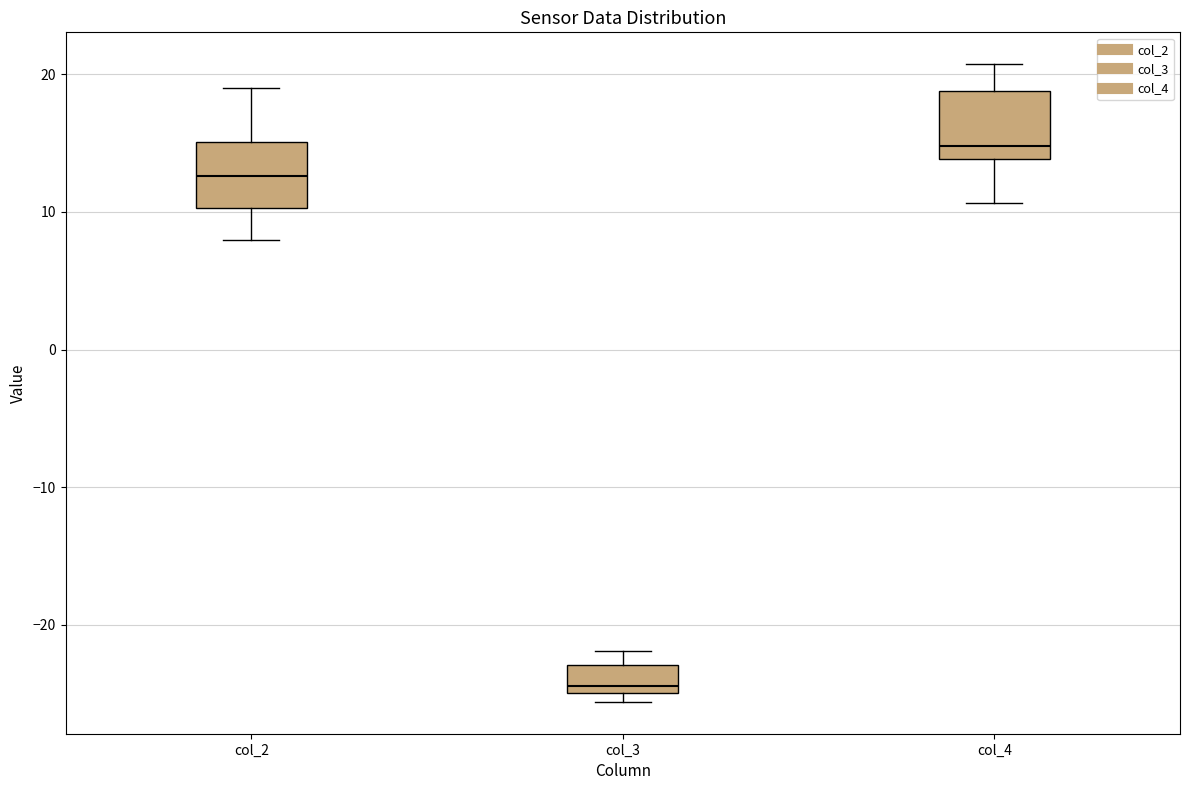

Where does the upper whisker of the box for col_2 end on the y-axis? The values are not printed on the chart, so give them approximately, as read against the axis.

19